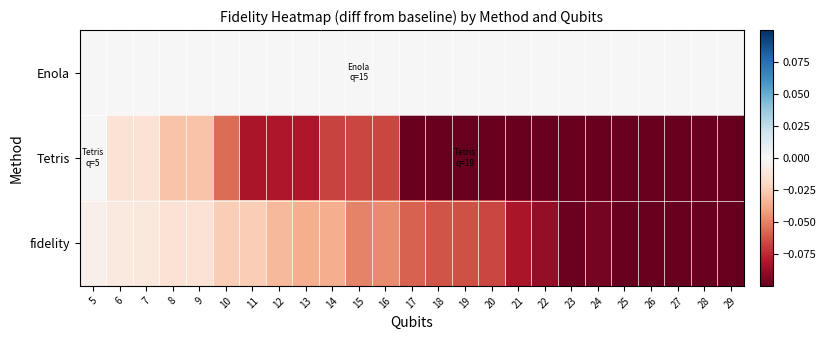

How many series are shown in this chart?

3